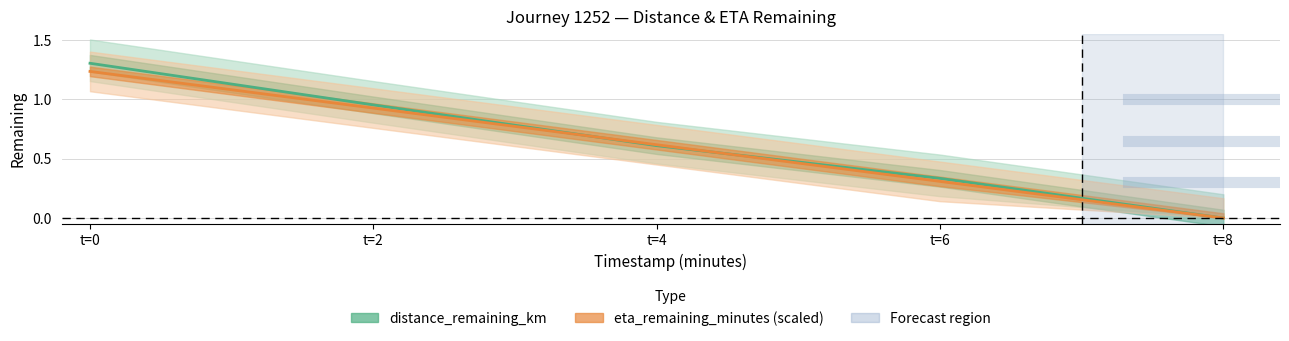

How many data points does each series have?

5